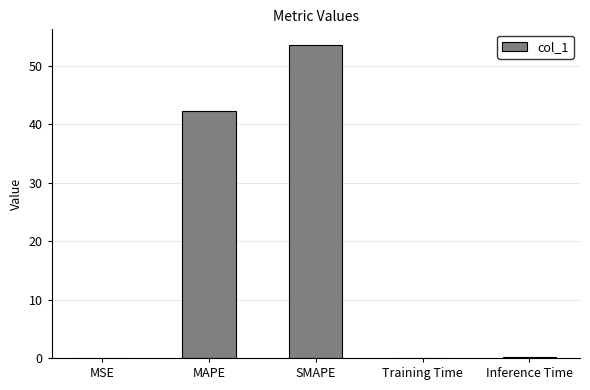

What is the greatest value displayed?

53.5